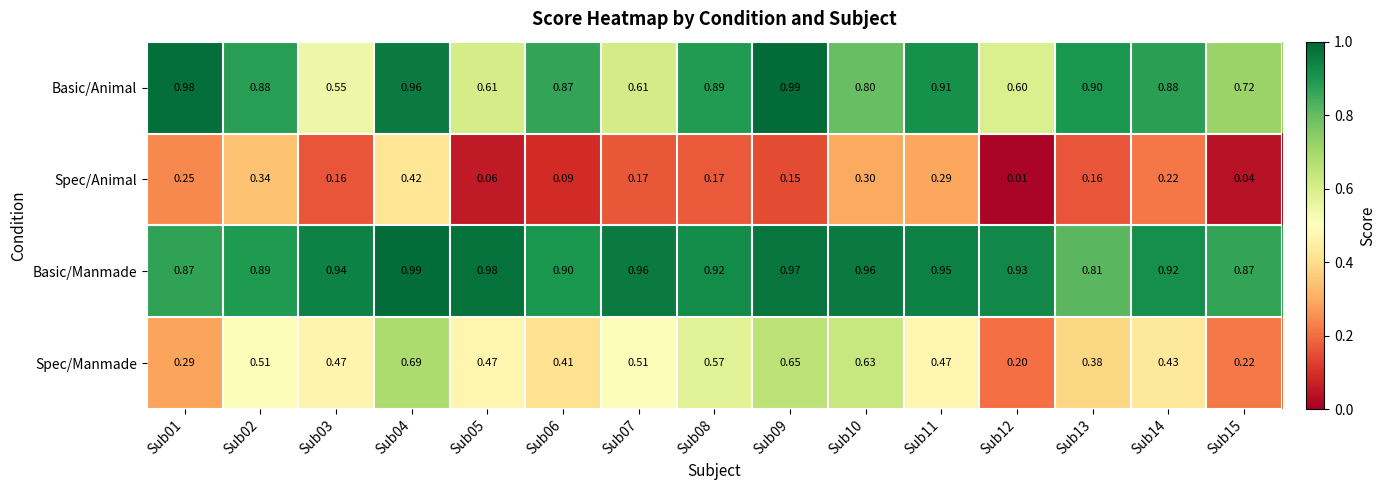

Which series changed the most between Sub02 and Sub04?

Spec/Manmade